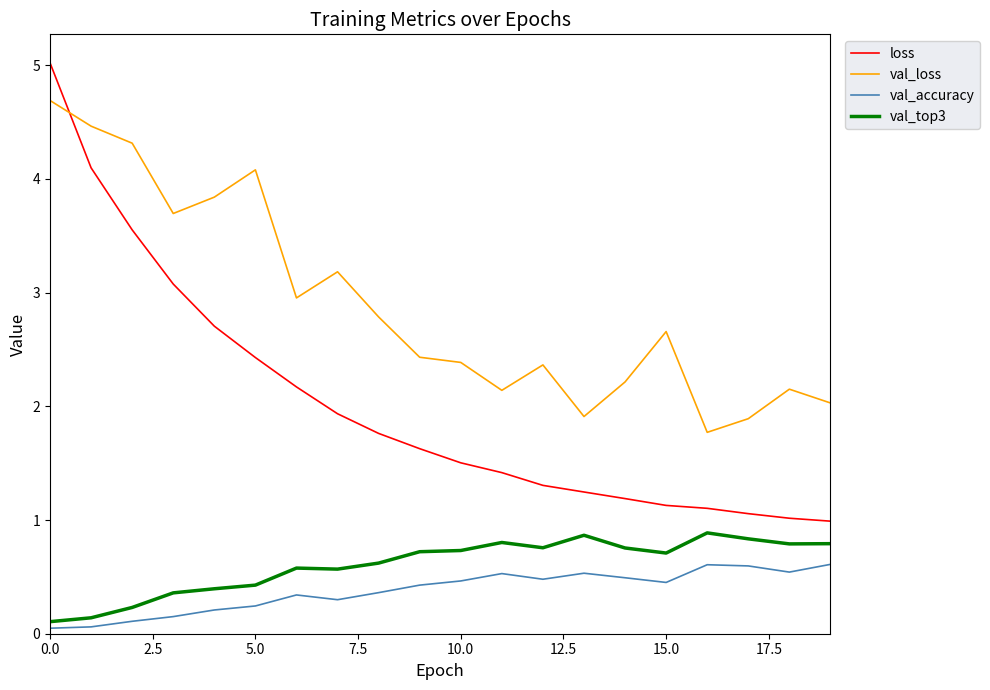

What is the sum of all loss values?

40.3